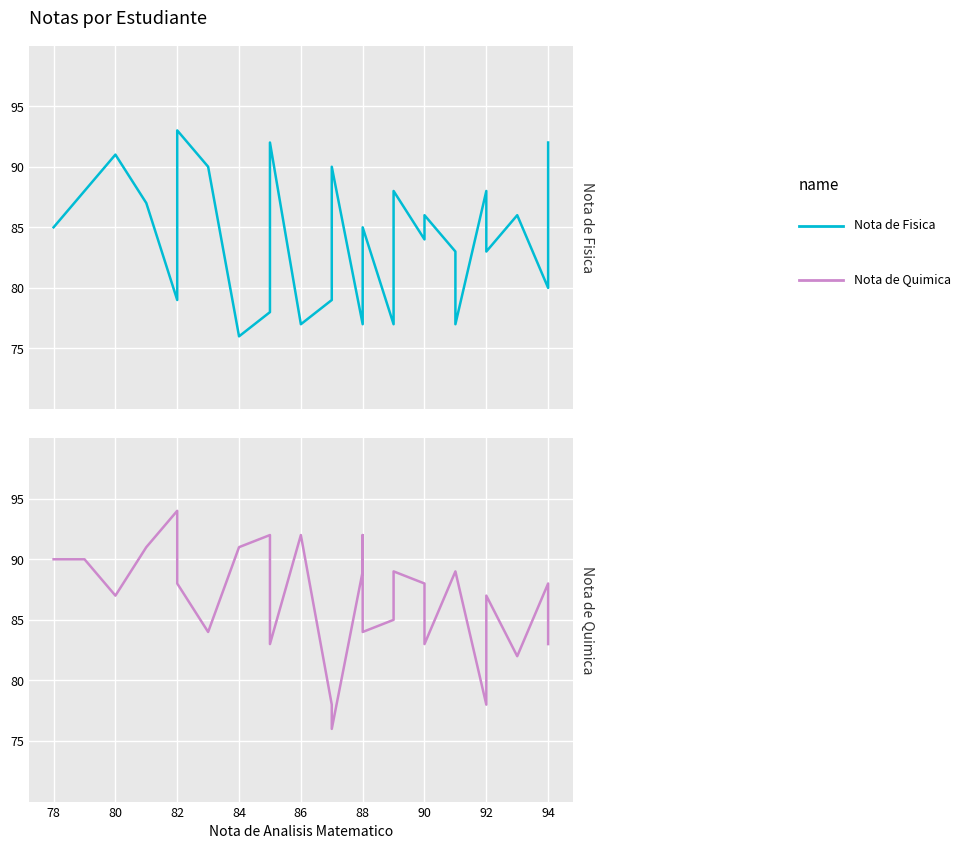

After their last crossing, which series has the higher values: Nota de Quimica or Nota de Fisica?

Nota de Fisica